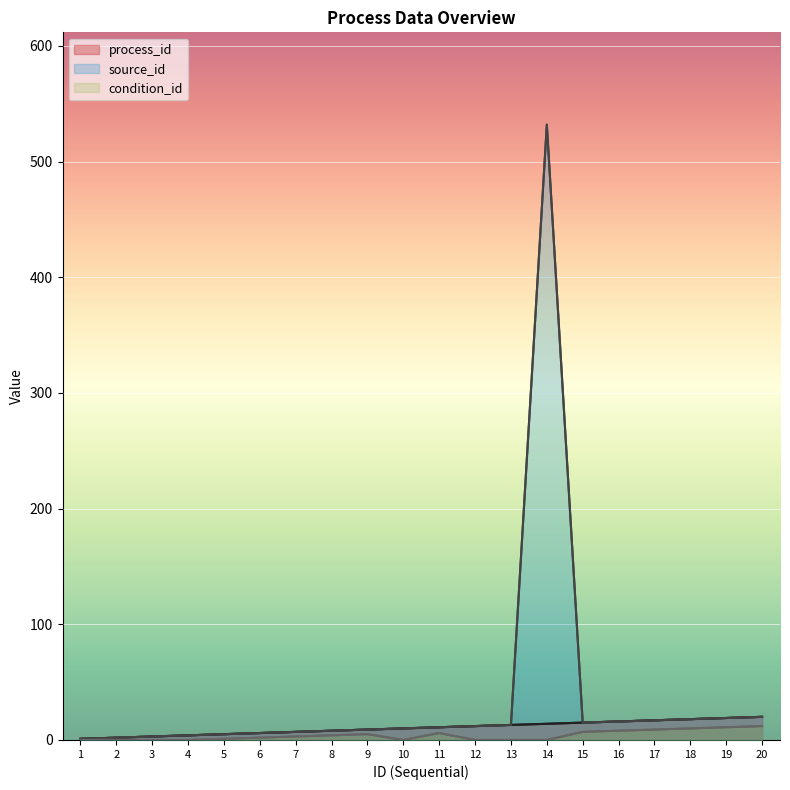

What is the value of the condition_id point at the 8th from the left?

4